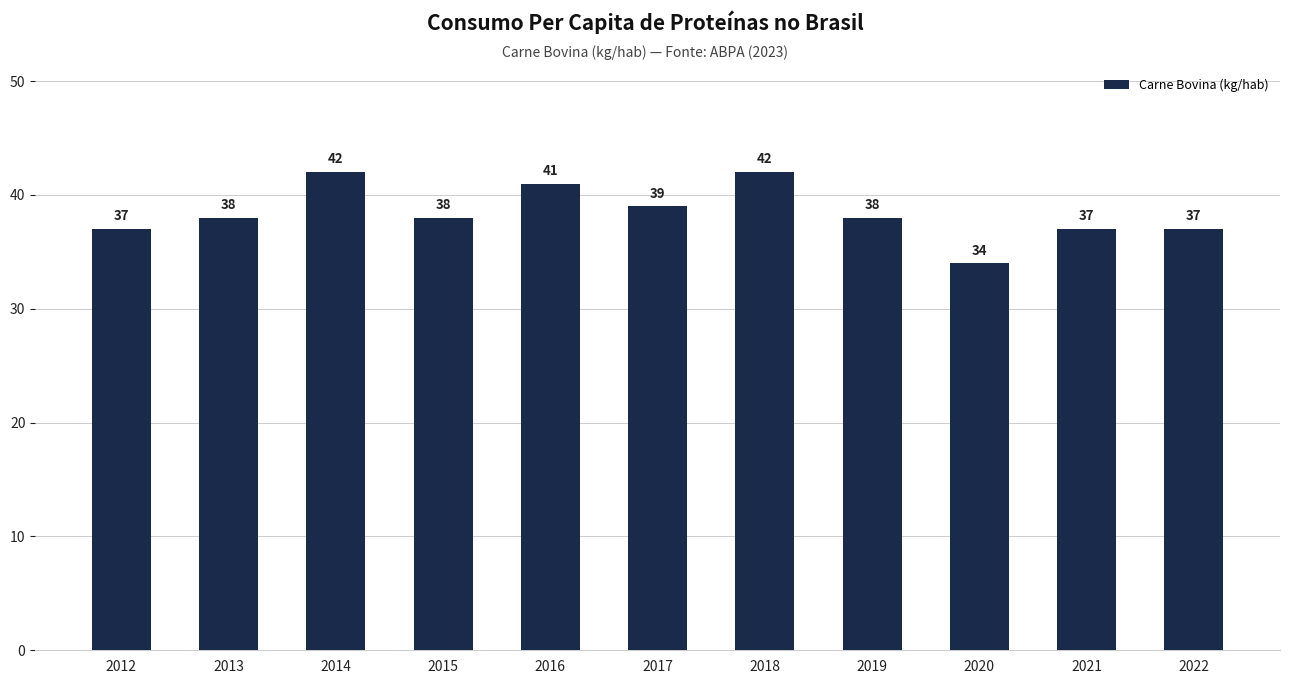

What is the difference between the second highest and minimum values?

8